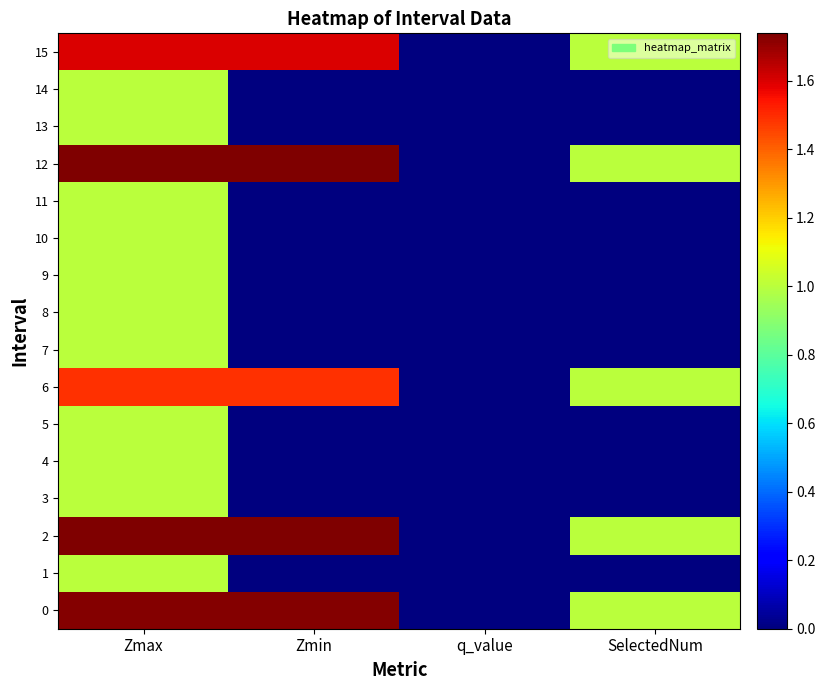

Between SelectedNum and q_value, which is larger?

SelectedNum